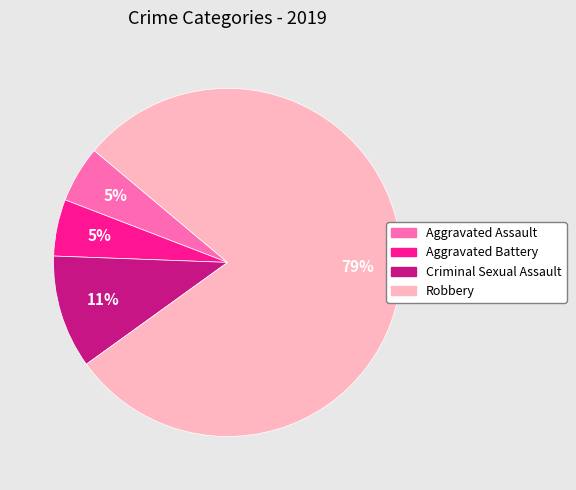

Which slice is the largest?

Robbery